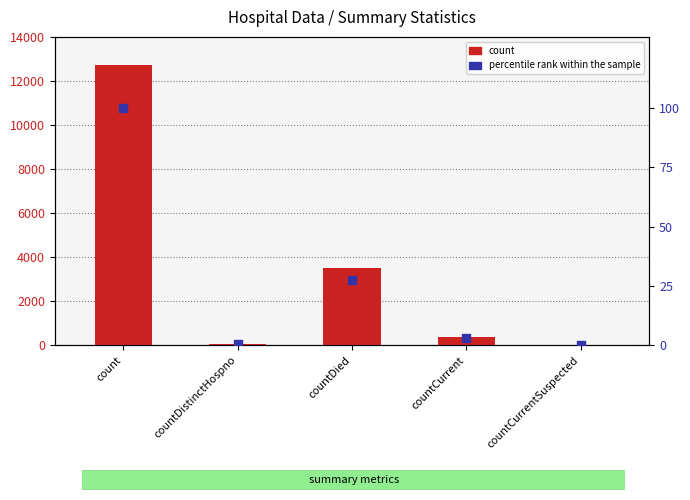

Which series contains the highest Y value?

count